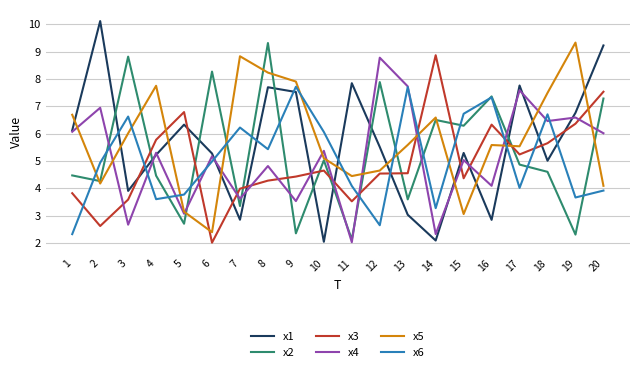

How many times do x4 and x5 cross each other?

13